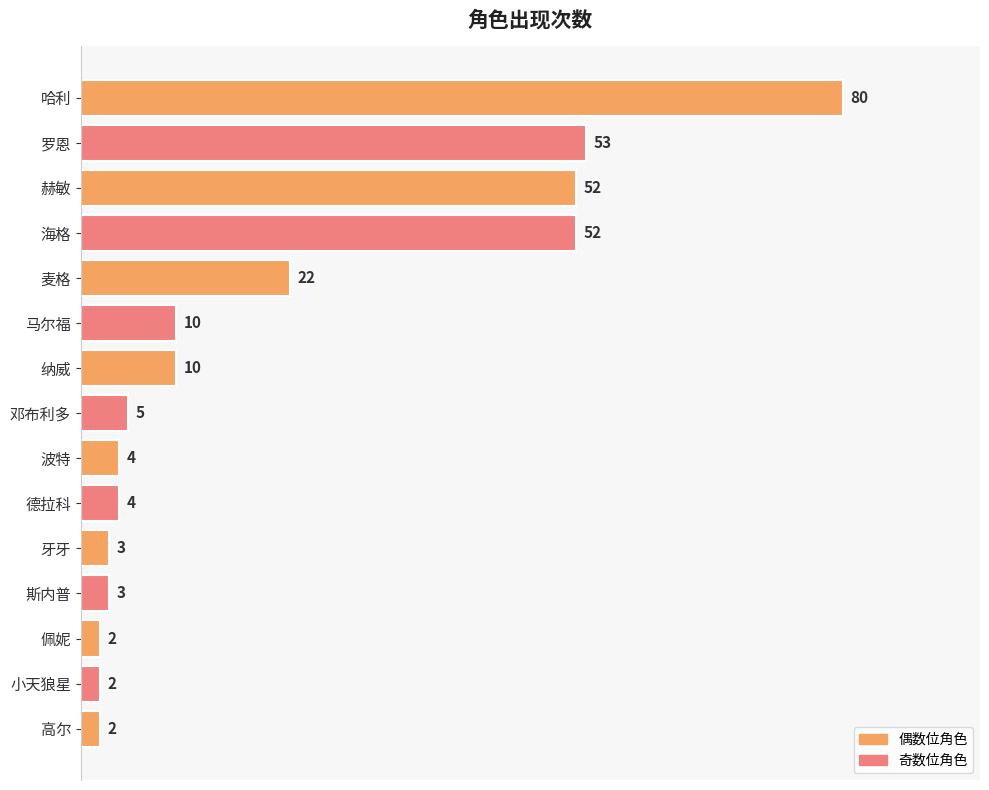

What is the difference between the maximum and minimum values?

78